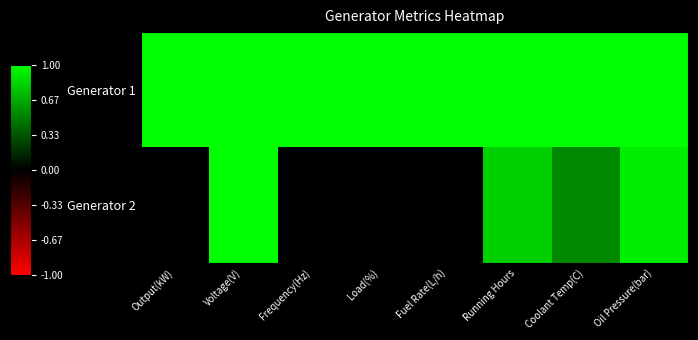

Count the number of categories in the chart.

8